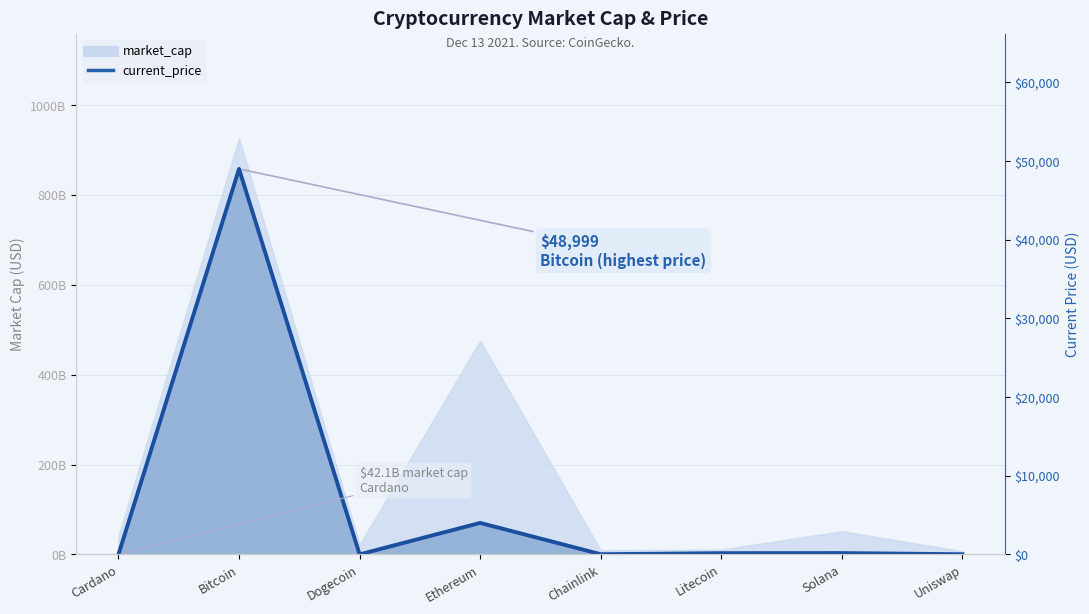

What is the difference between the second highest and second lowest values?

4001.2